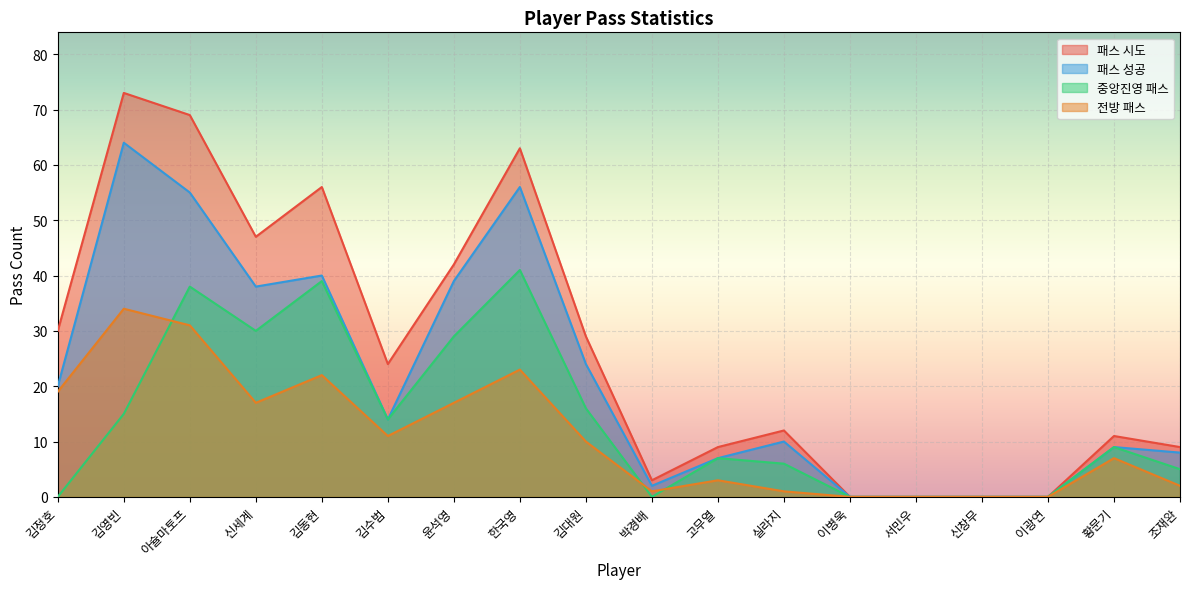

List the labels in order of 전방 패스 value, largest first.

김영빈, 아슐마토프, 한국영, 김동현, 김정호, 신세계, 윤석영, 김수범, 김대원, 황문기, 고무열, 조재완, 박경배, 실라지, 이병욱, 서민우, 신창무, 이광연